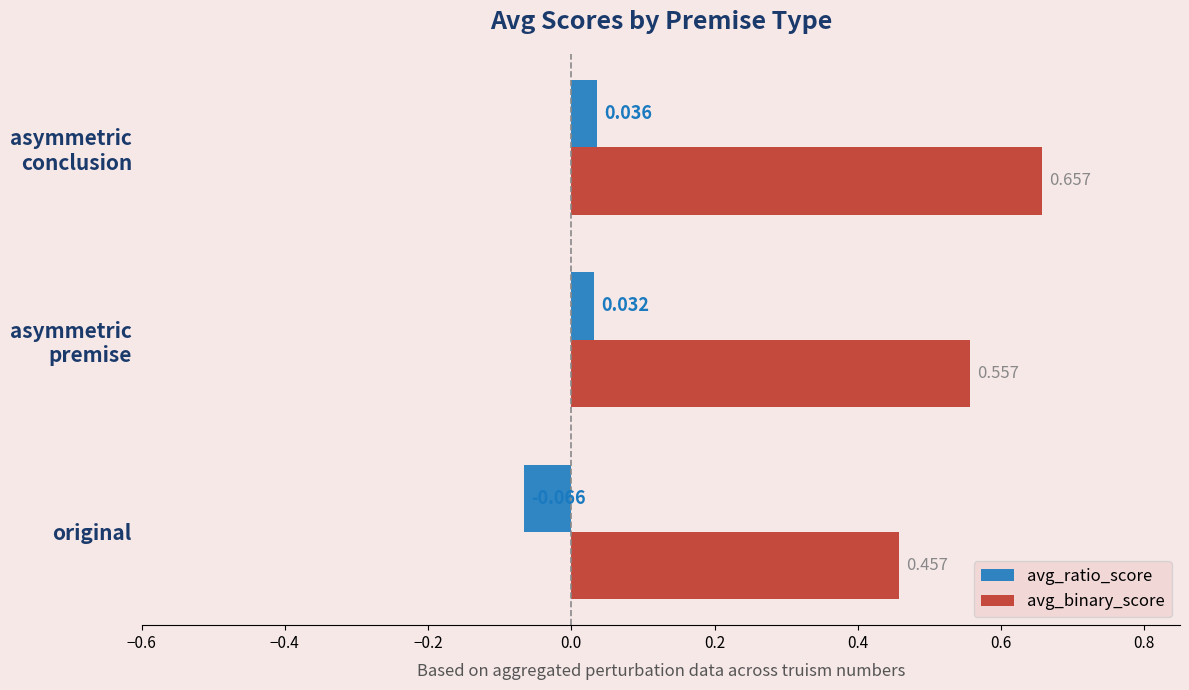

Which series has the largest total across all categories?

avg_binary_score